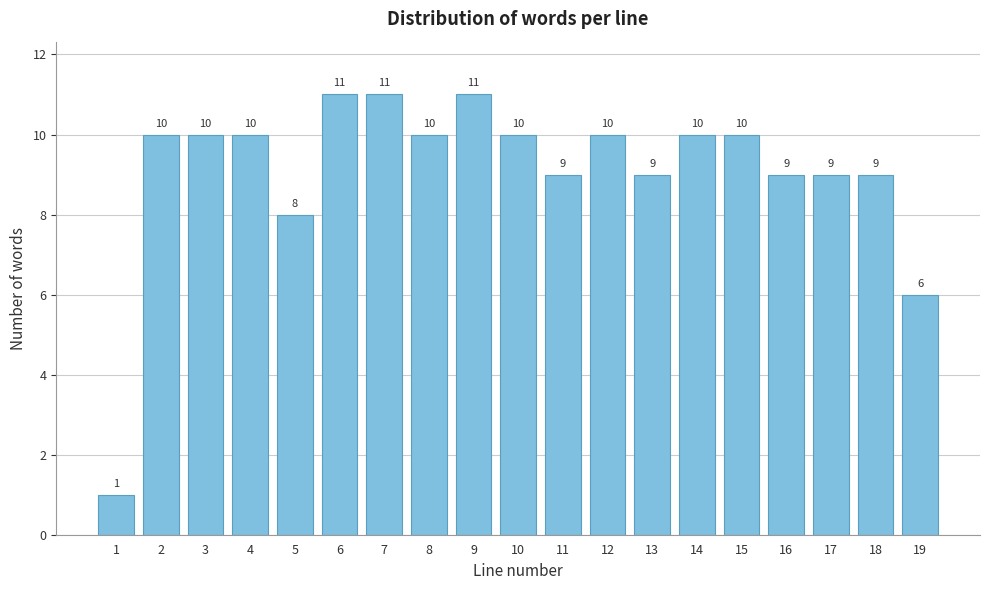

Reading right to left, extract all data points from this chart.

19=6	18=9	17=9	16=9	15=10	14=10	13=9	12=10	11=9	10=10	9=11	8=10	7=11	6=11	5=8	4=10	3=10	2=10	1=1